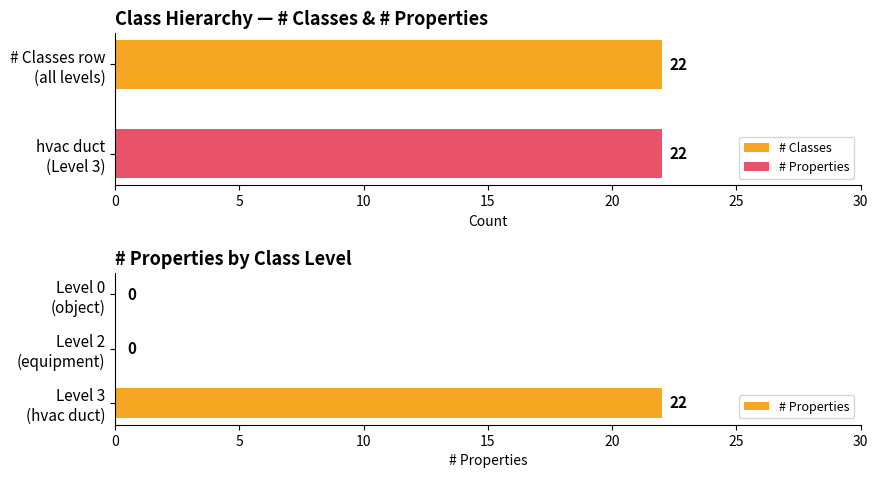

At how many categories does at least one series exceed 8?

3